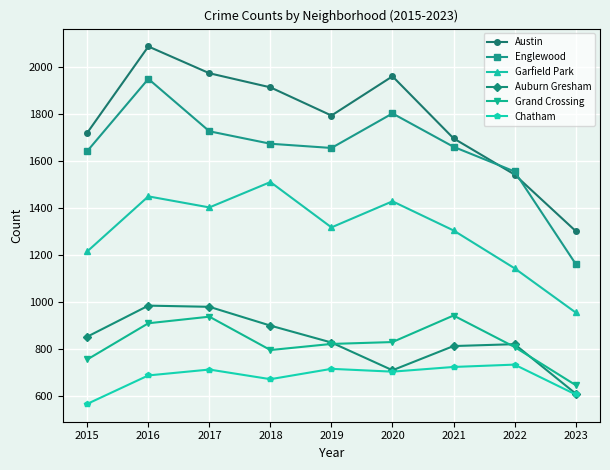

What is the value of the Chatham point at the 8th from the left?

732